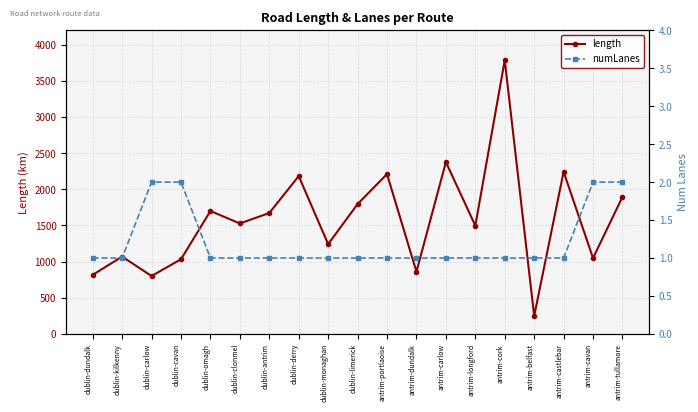

True or false: numLanes and length intersect in this chart.

False